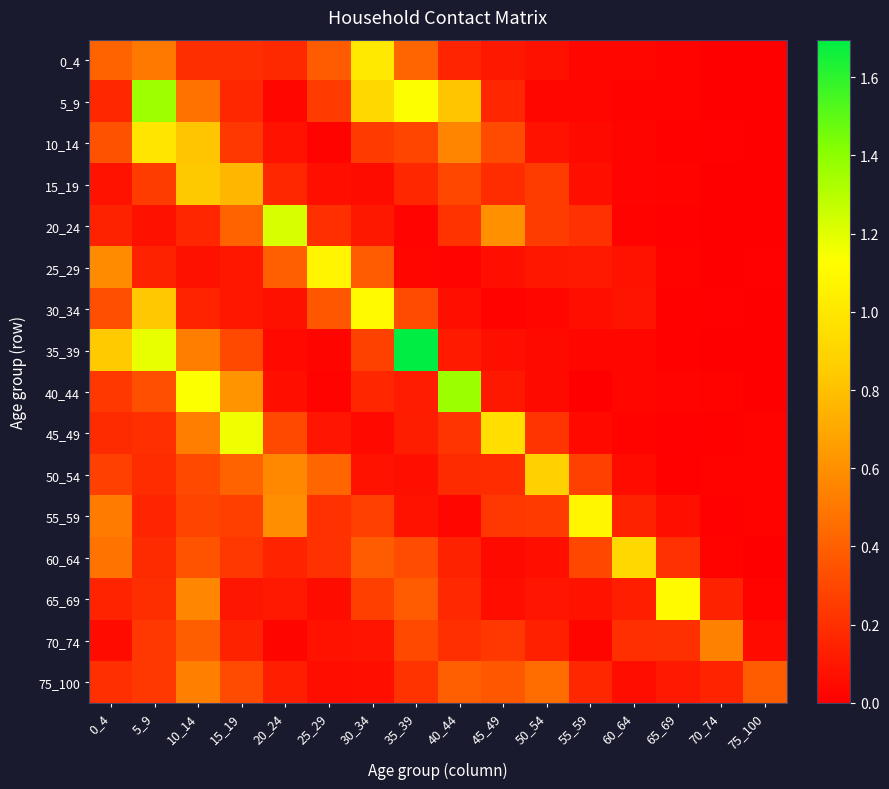

List the labels in order of 60_64 value, smallest first.

75_100, 70_74, 45_49, 50_54, 40_44, 20_24, 5_9, 25_29, 65_69, 15_19, 55_59, 35_39, 10_14, 30_34, 0_4, 60_64